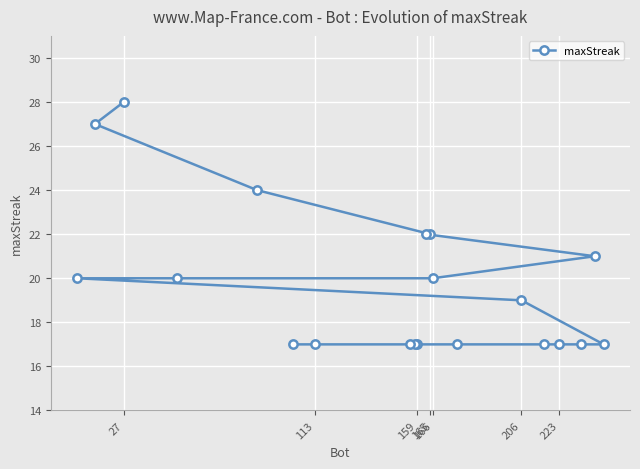

What is the greatest value displayed?

28